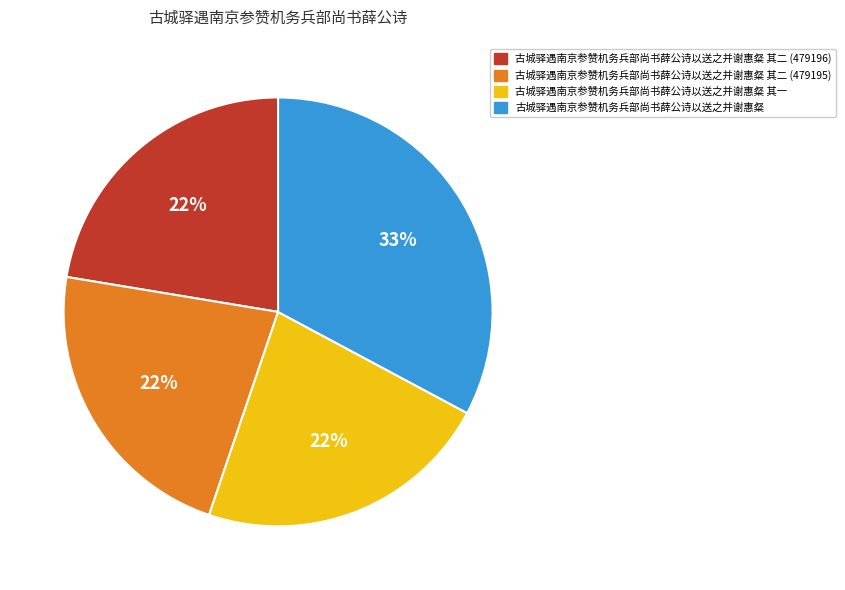

Does any single category account for the majority?

No